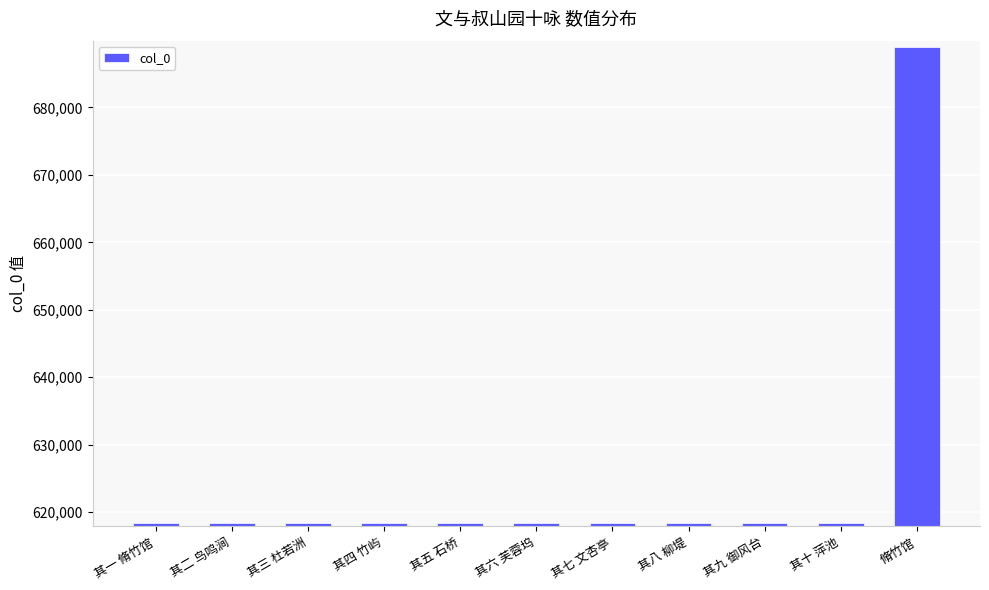

What is the difference between the second highest and minimum values?

9